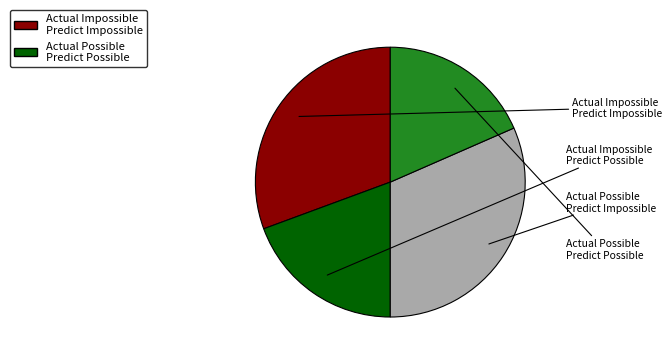

How many segments does this pie chart have?

4